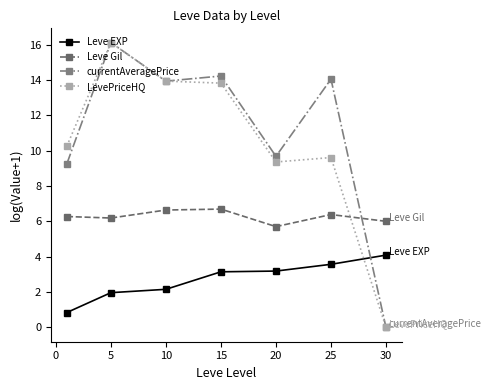

True or false: Leve Gil has more than 0 interior local peaks.

True